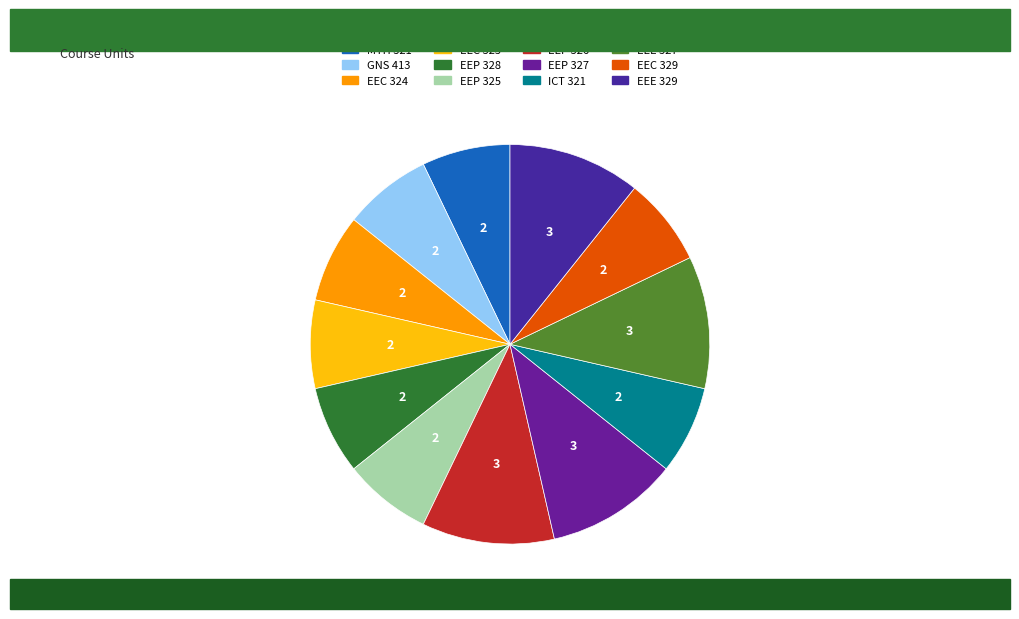

Is there a majority slice in this chart?

No